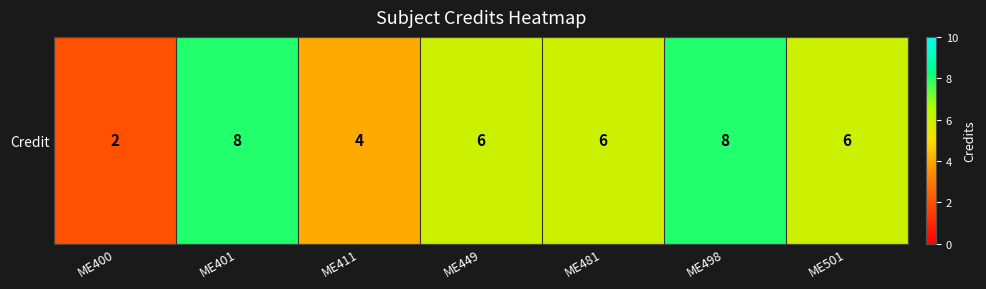

Rank the categories by value from highest to lowest.

ME401, ME498, ME449, ME481, ME501, ME411, ME400